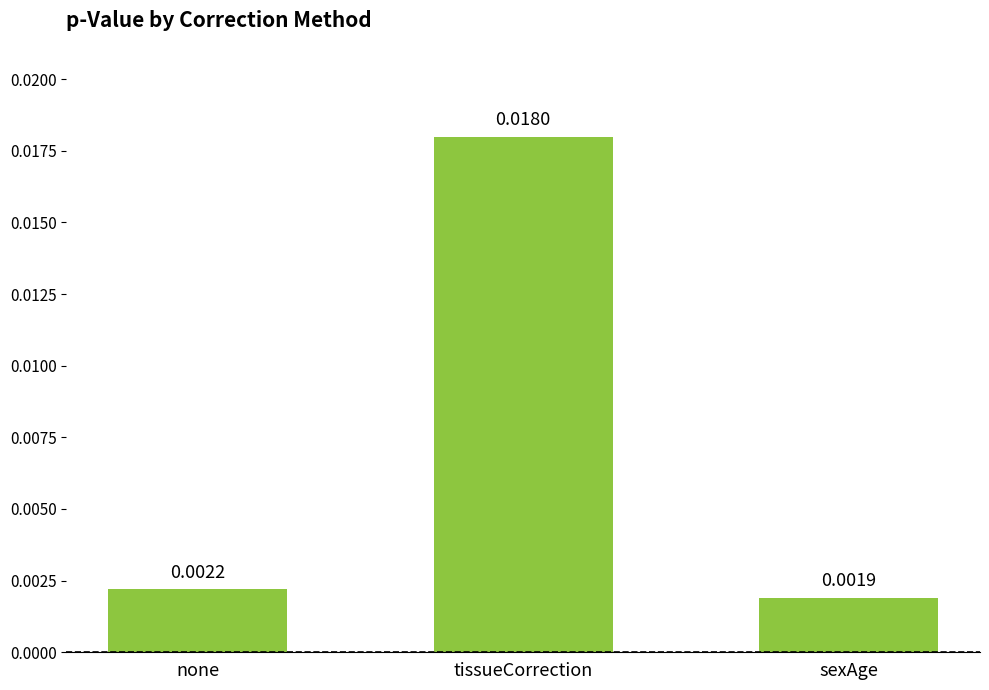

How many series are shown in this chart?

1